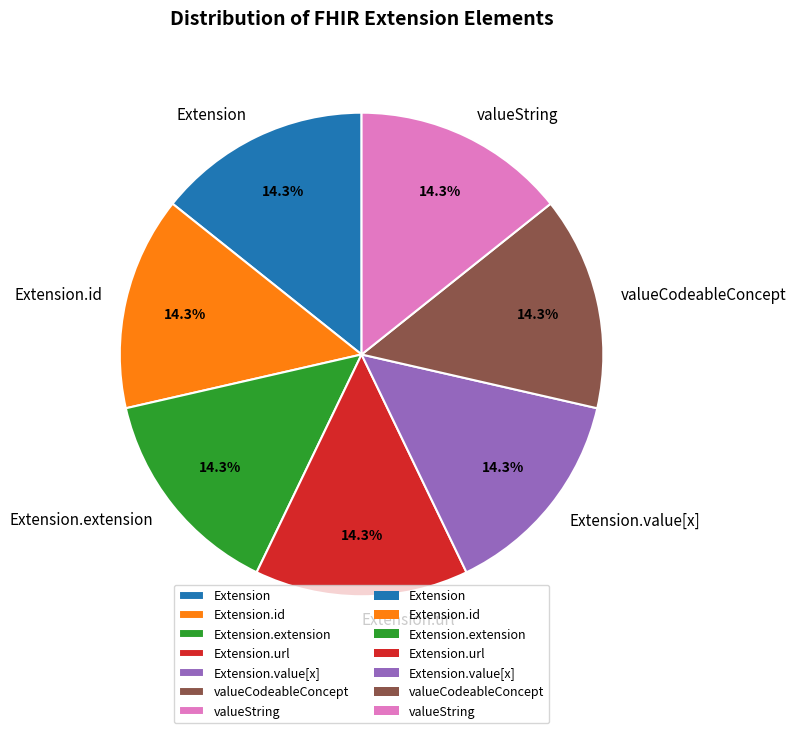

Count the number of slices in the pie.

7